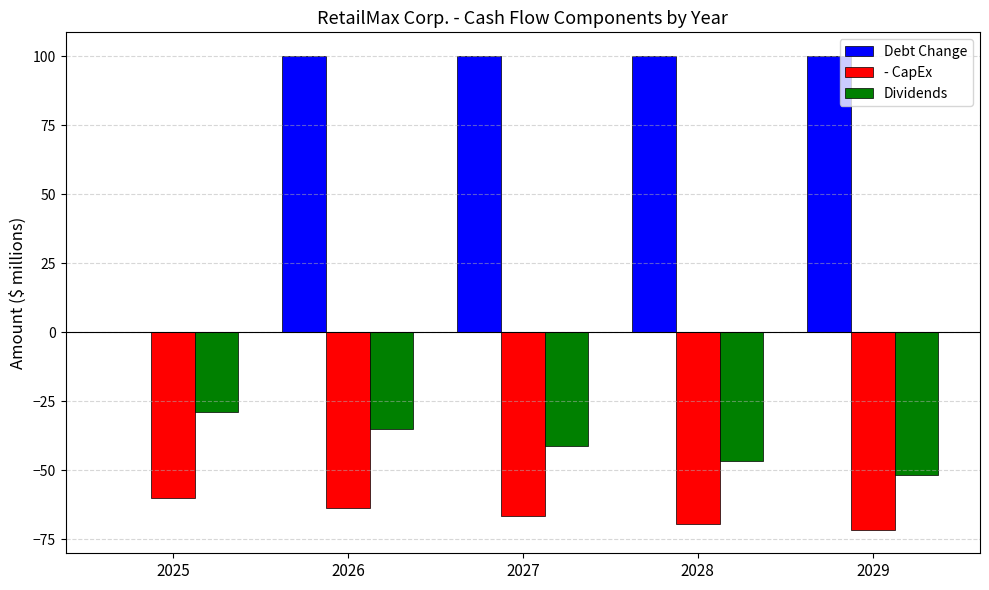

Is it true that Debt Change equals 100.0 at 2026?

True